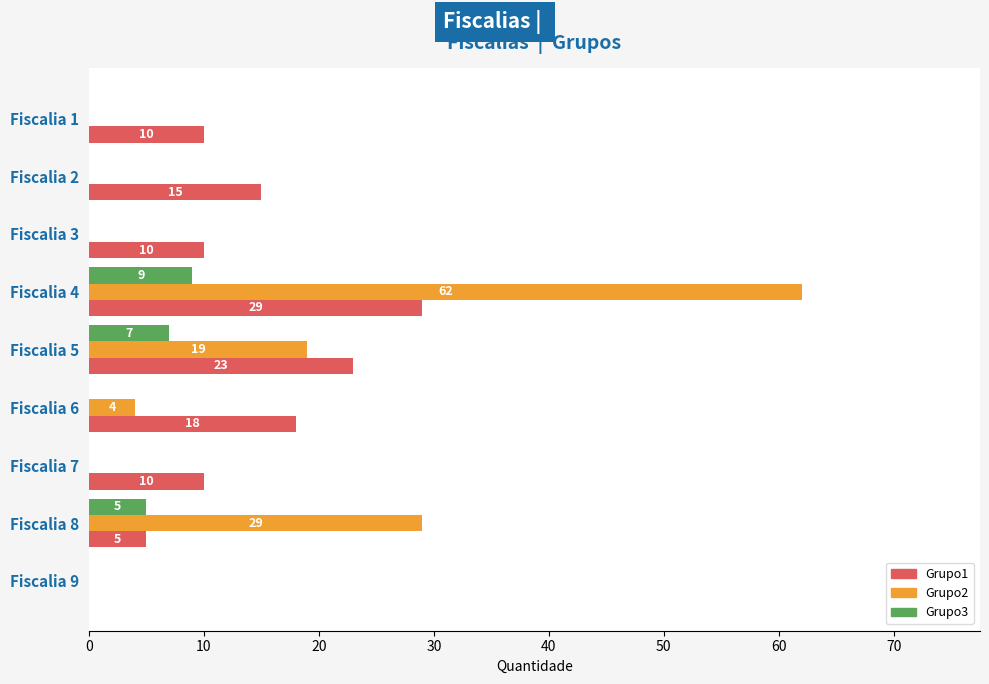

How many values in Grupo1 are above zero?

8